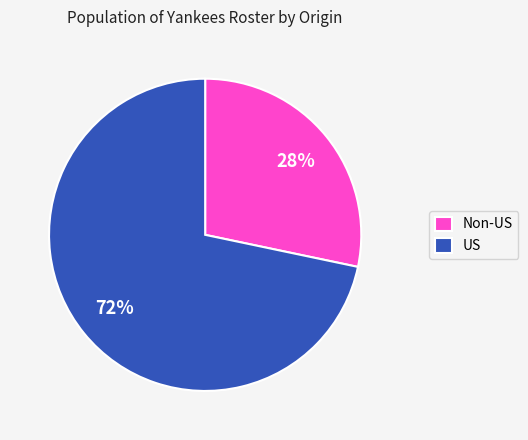

How many segments does this pie chart have?

2